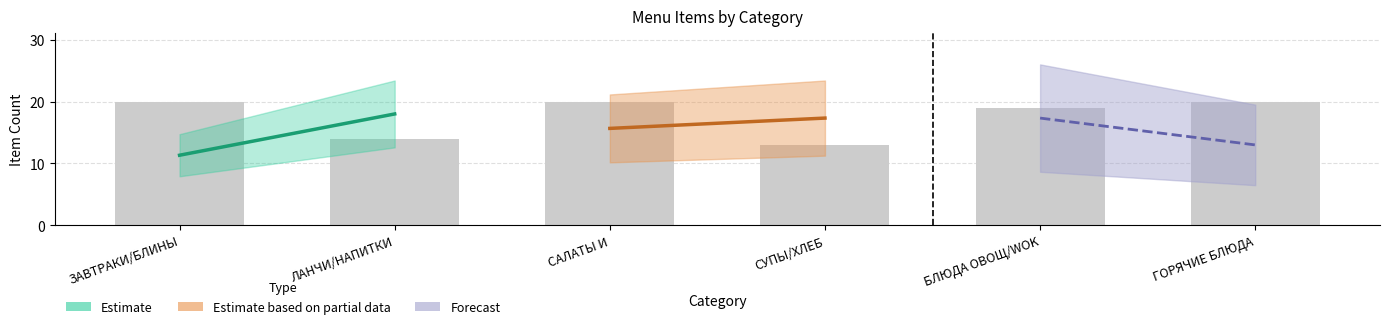

What is the average value?

18